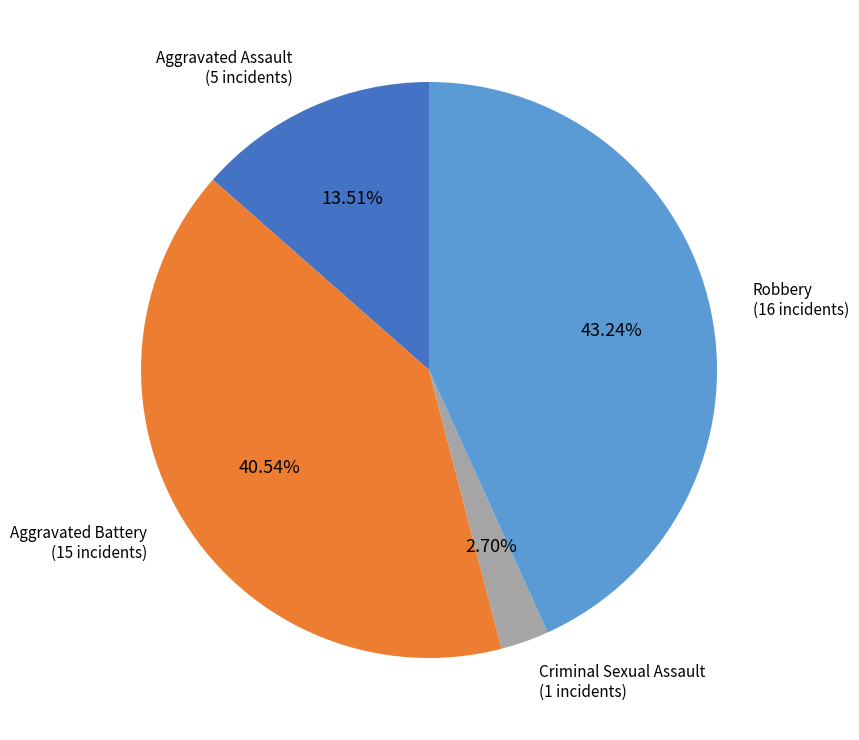

Approximately how many times larger is the value at Aggravated Battery compared to Robbery?

0.9